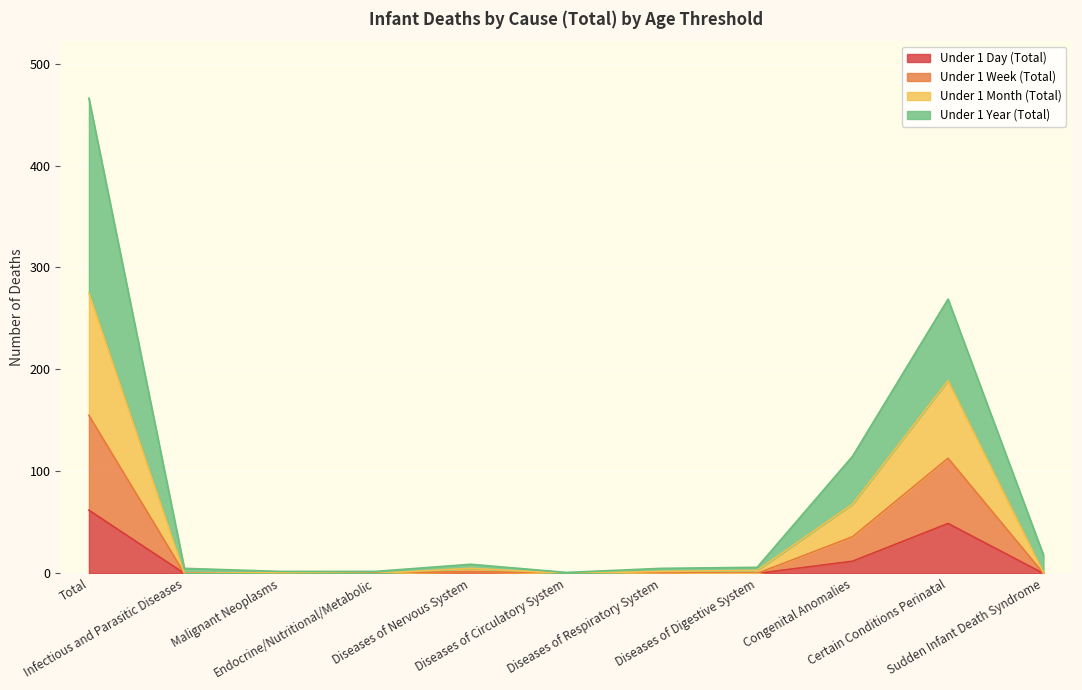

True or false: Under 1 Week (Total) and Under 1 Day (Total) cross at least once.

False